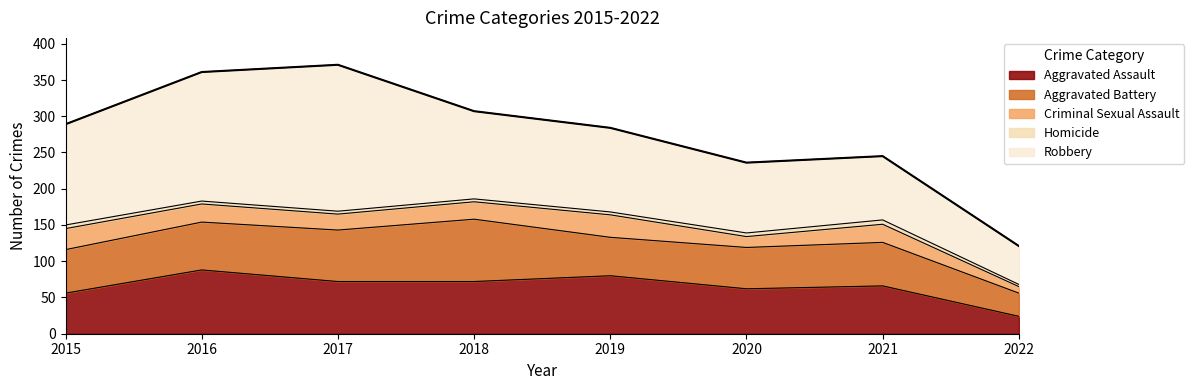

The Homicide series shows 4 at 2018. True or false?

True